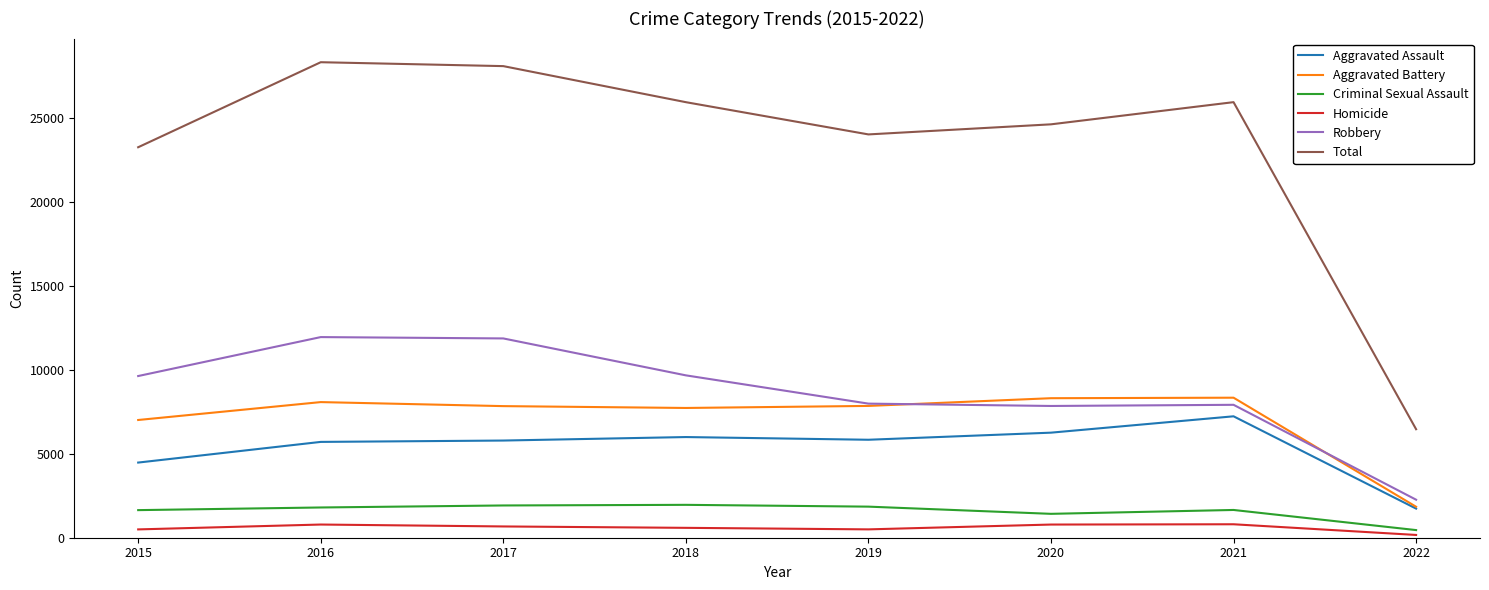

True or false: Robbery and Aggravated Battery intersect in this chart.

True